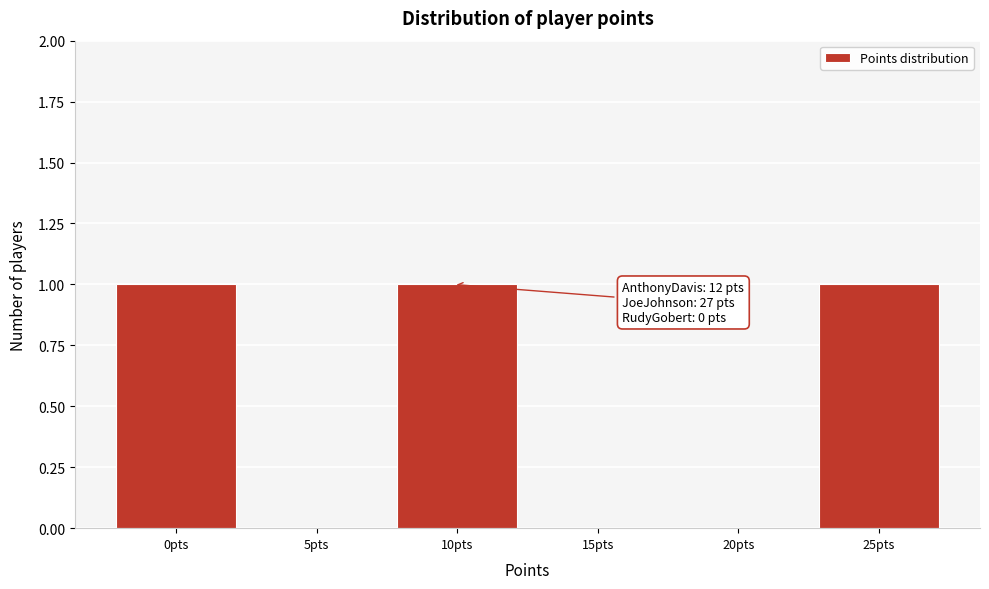

Reading left to right, extract all data points from this chart.

0pts=1	5pts=0	10pts=1	15pts=0	20pts=0	25pts=1